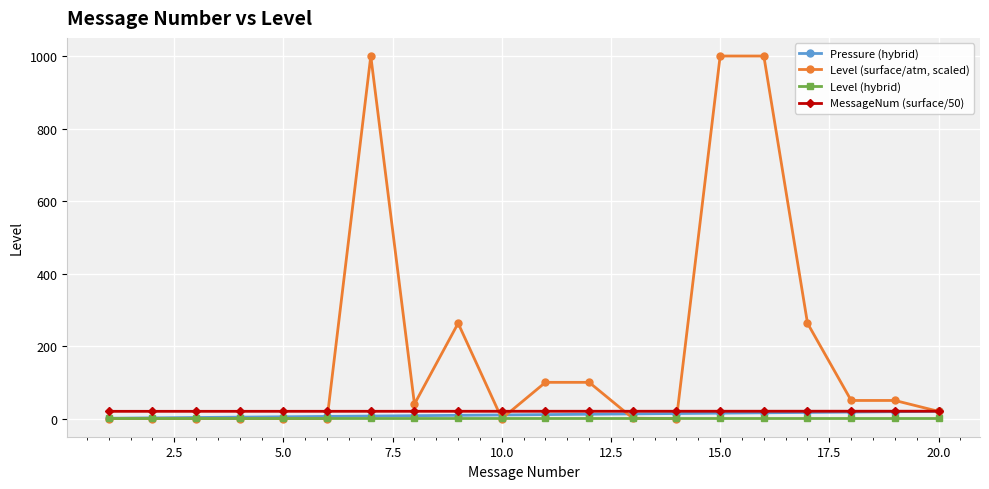

At how many categories does at least one series exceed 376?

3